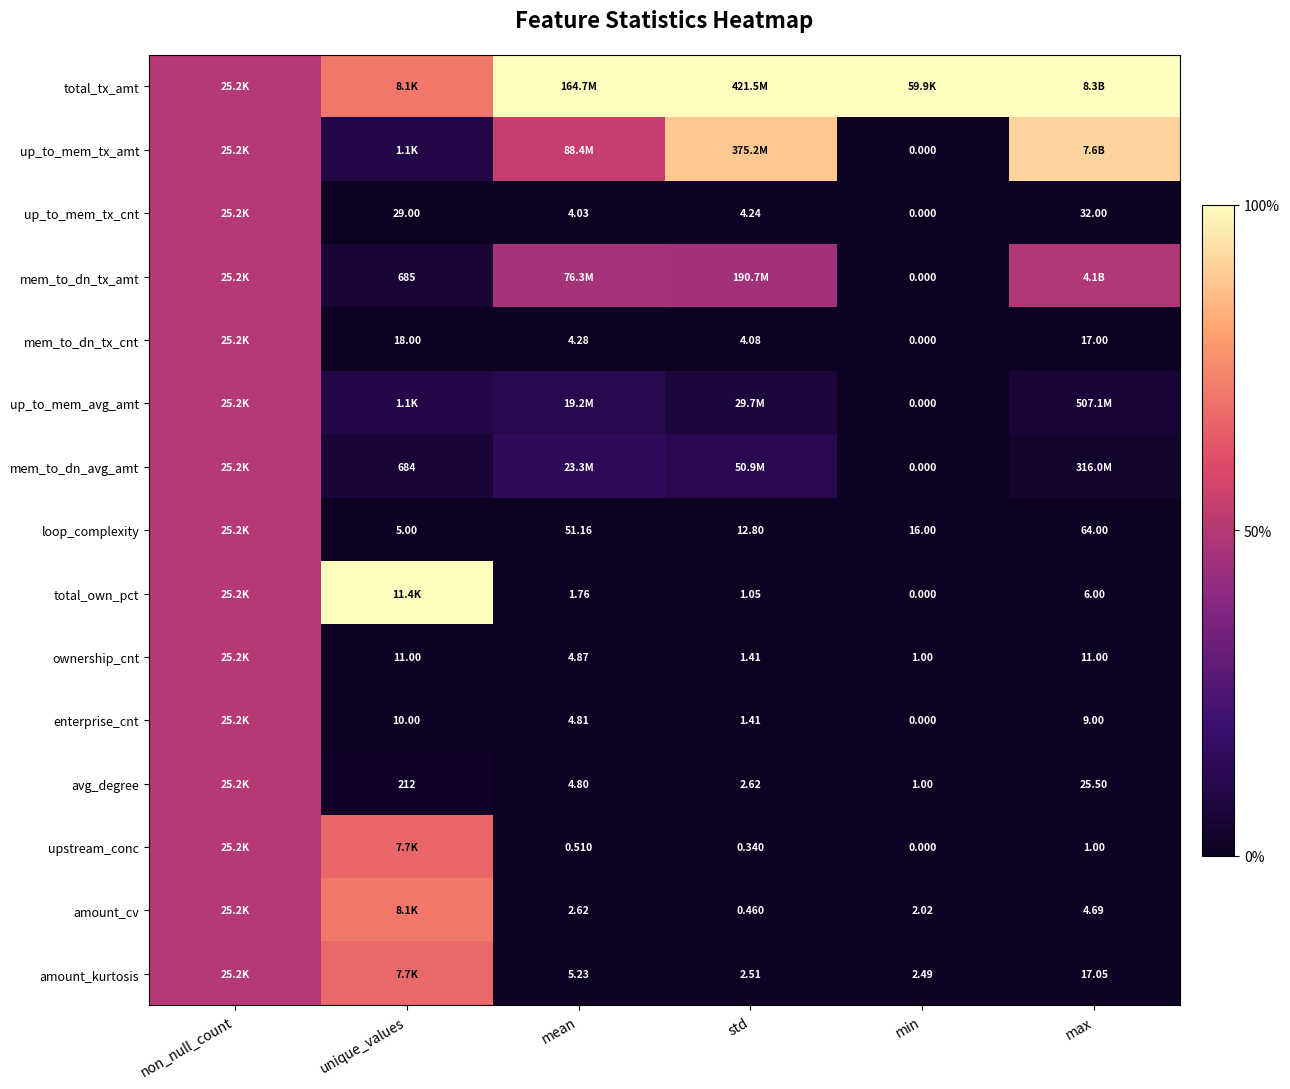

At which label does mem_to_dn_avg_amt reach its peak?

non_null_count